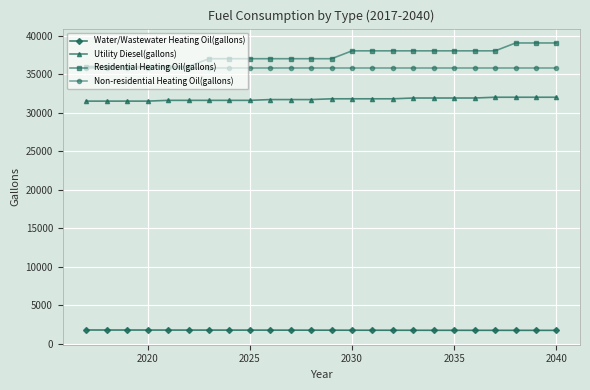

List the series in order of their peak value, lowest first.

Water/Wastewater Heating Oil(gallons), Utility Diesel(gallons), Non-residential Heating Oil(gallons), Residential Heating Oil(gallons)